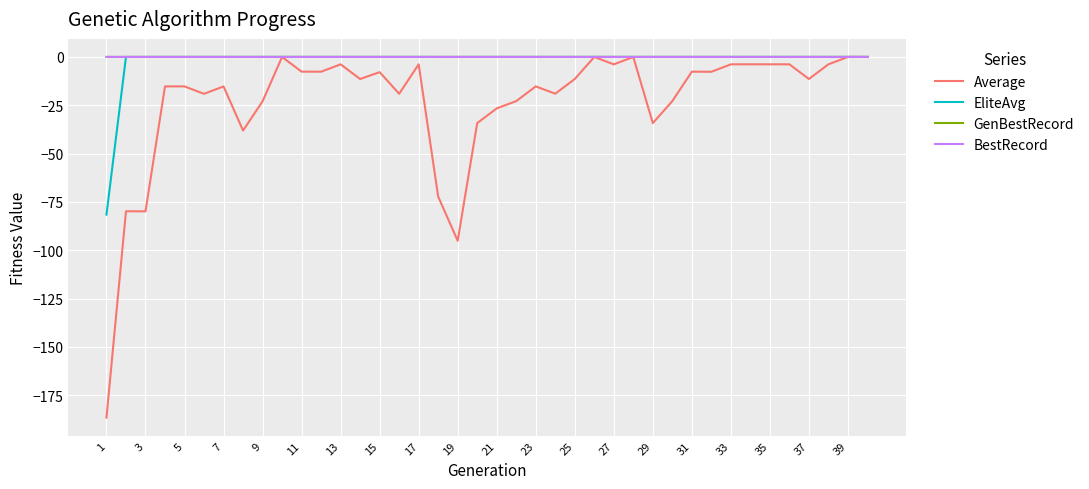

Which series has the widest spread of values?

Average